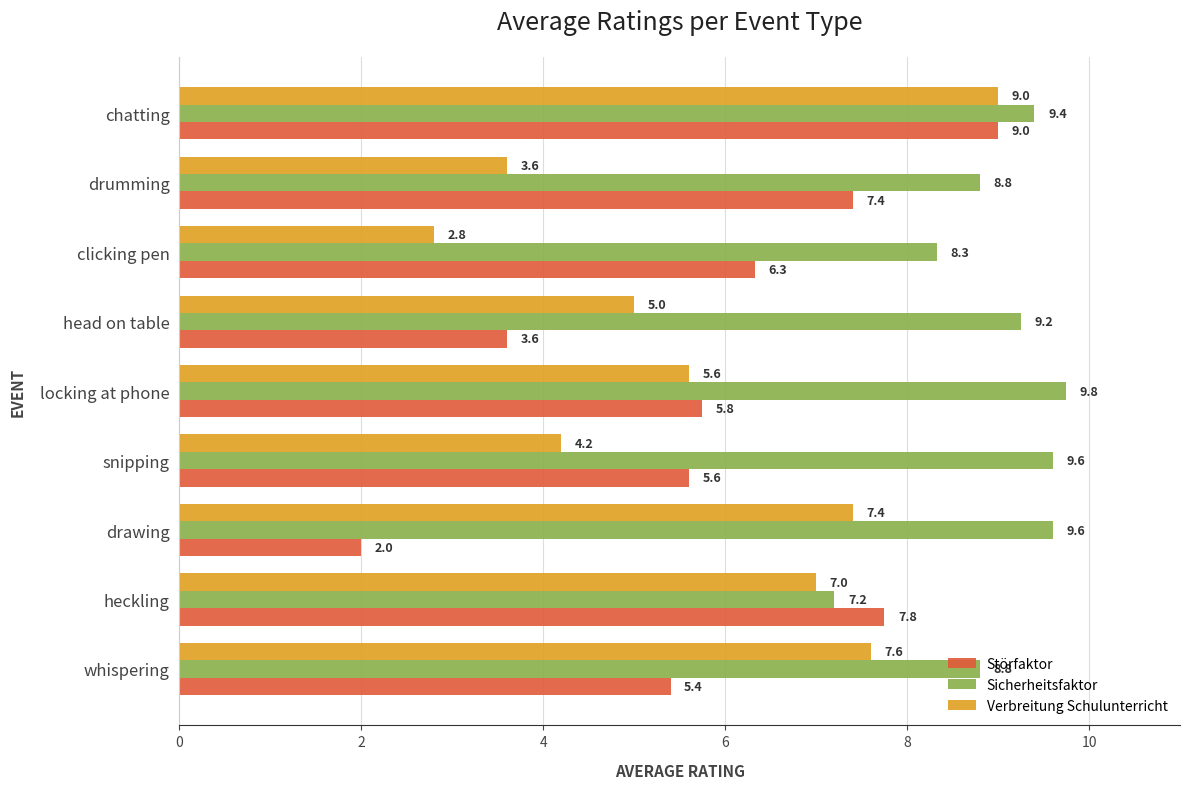

What is the difference between the second highest and minimum values in the Sicherheitsfaktor series?

2.4